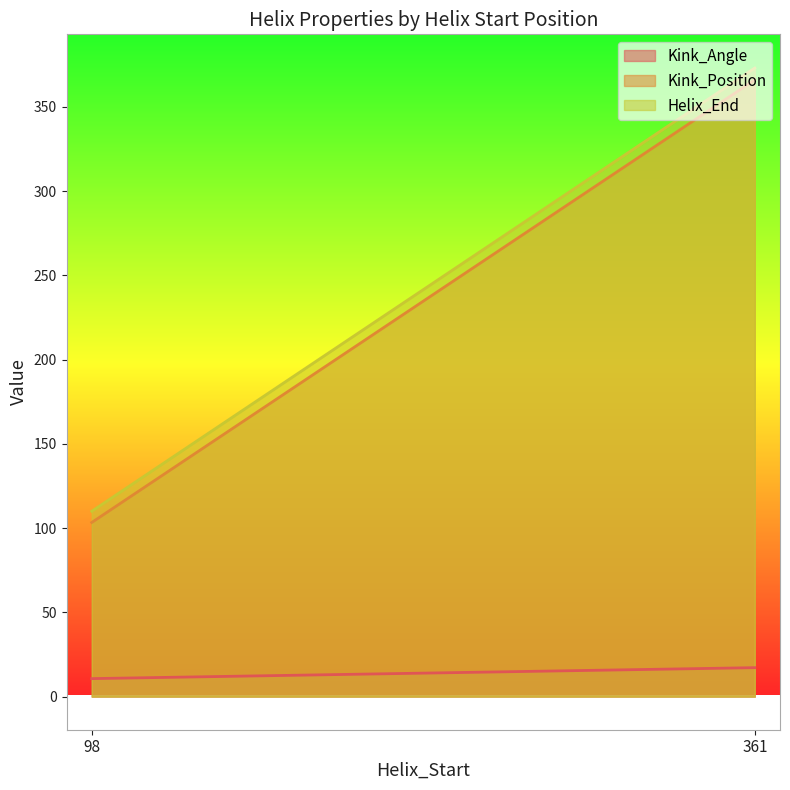

At which category does the chart reach its peak across all series?

361